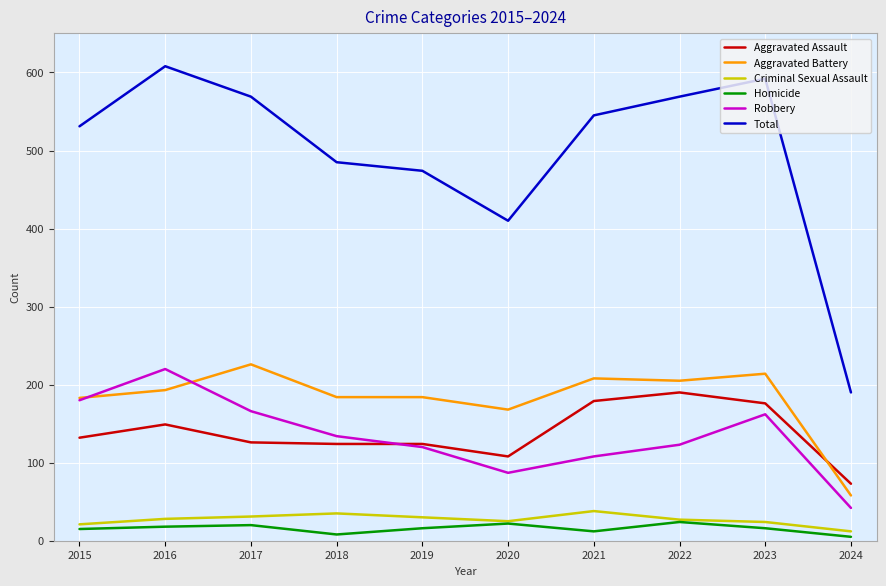

What is the difference between the highest and lowest values at 2024?

185